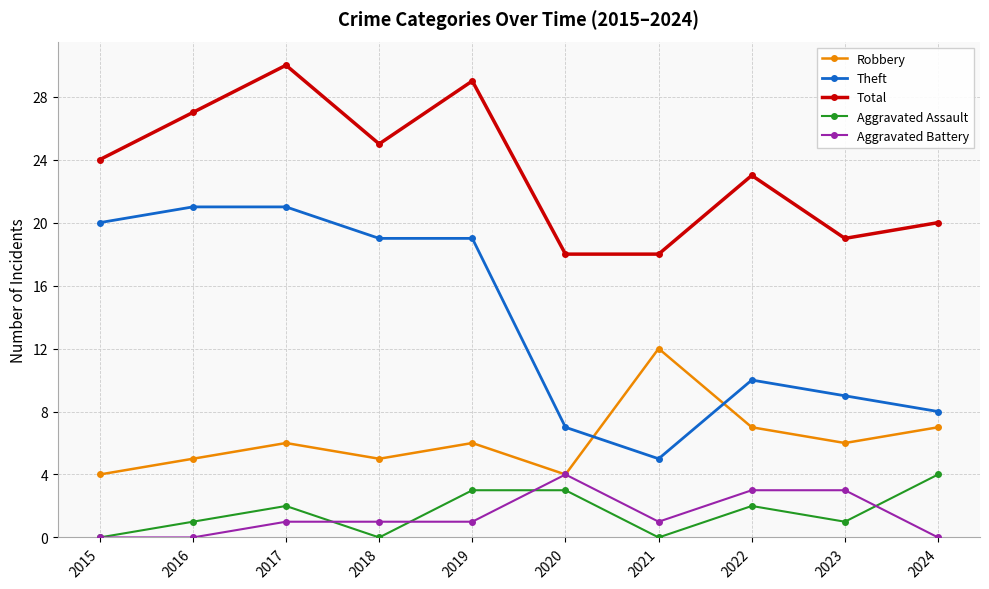

Does the chart display data point markers on the line(s)?

Yes